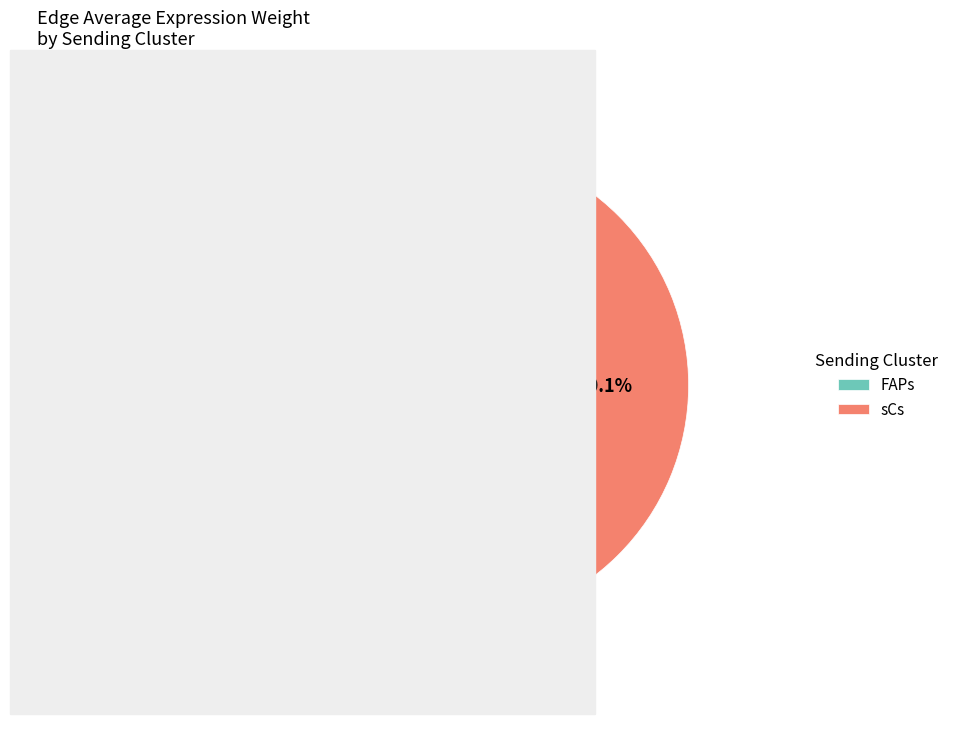

How many slices are in this pie chart?

2